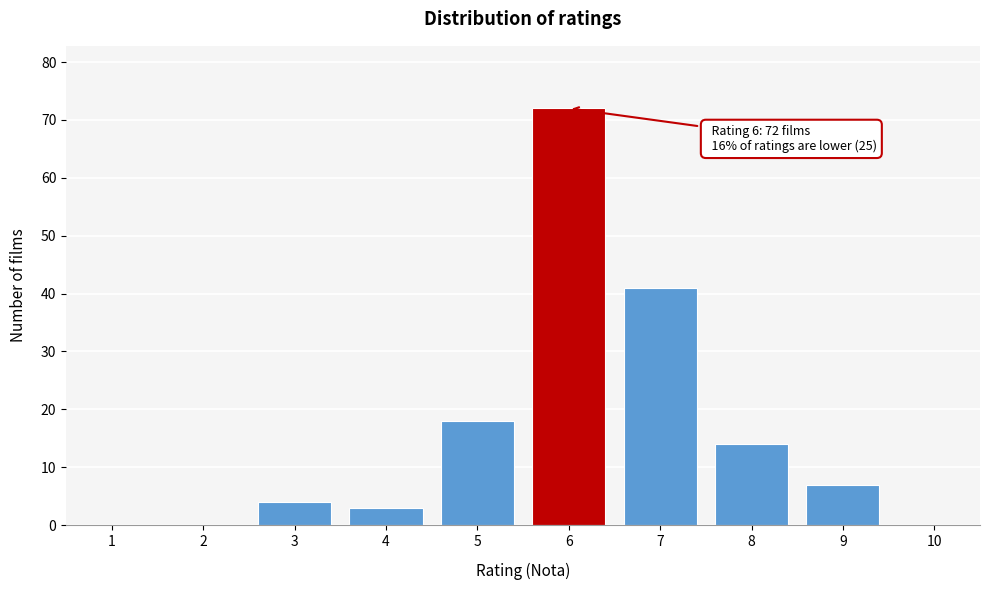

Reading right to left, list all the values displayed in this chart.

9=7	8=14	7=41	6=72	5=18	4=3	3=4	2=0	1=0